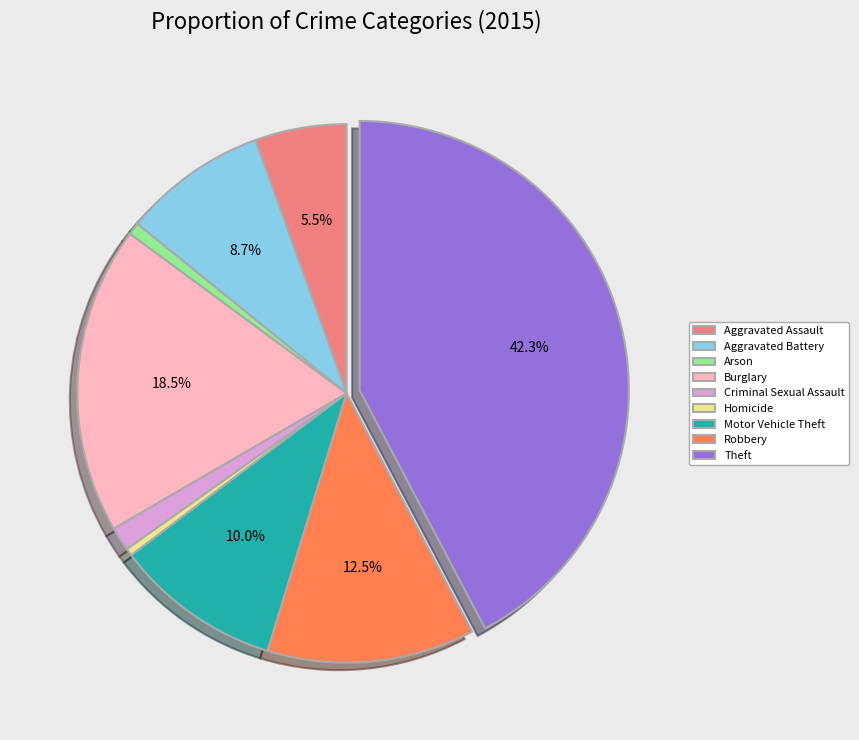

How many slices are in this pie chart?

9